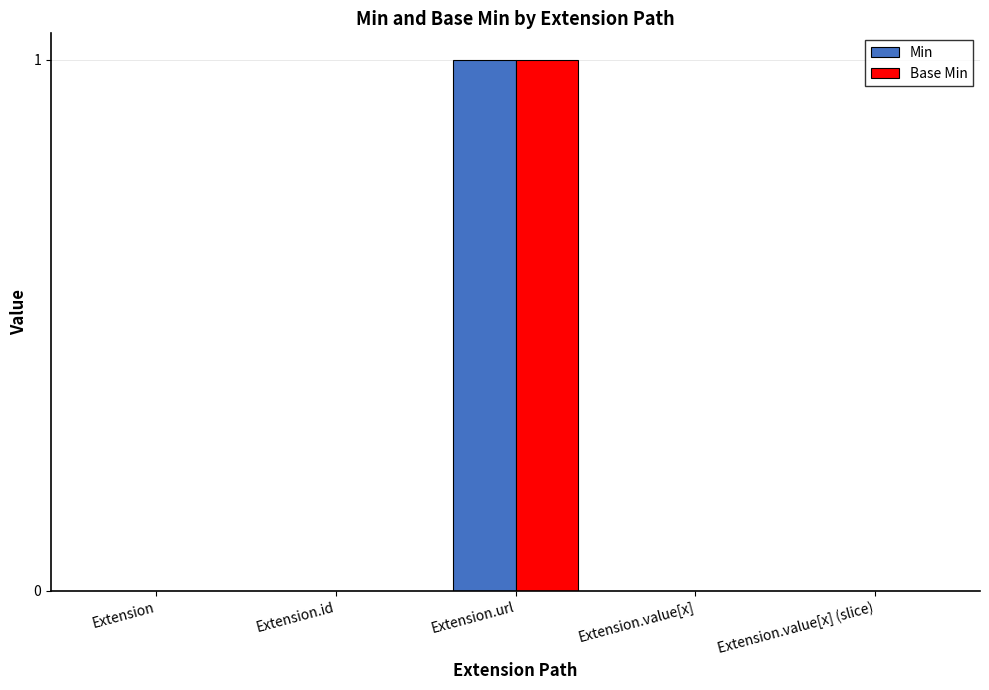

Which label corresponds to the largest value in the chart?

Extension.url